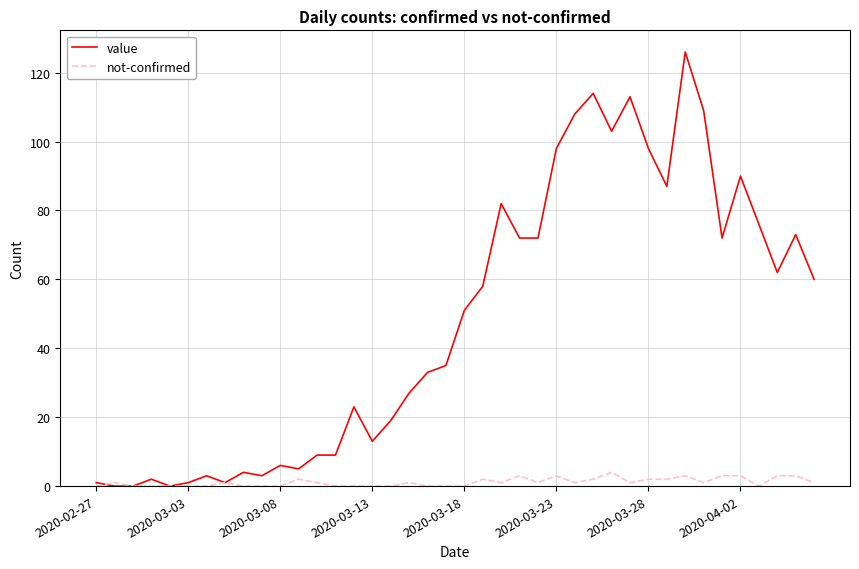

Reading left to right, transcribe all the data shown in this chart.

value: 1	0	0	2	0	1	3	1	4	3	6	5	9	9	23	13	19	27	33	35	51	58	82	72	72	98	108	114	103	113	98	87	126	109	72	90	76	62	73	60
not-confirmed: 0	1	0	0	0	0	0	1	0	0	0	2	1	0	0	0	0	1	0	0	0	2	1	3	1	3	1	2	4	1	2	2	3	1	3	3	0	3	3	1